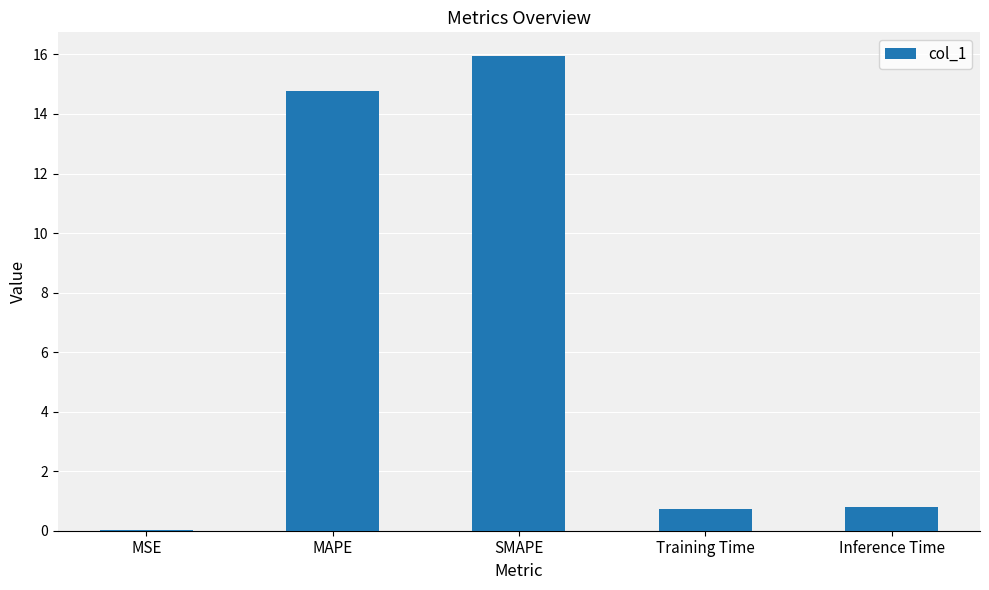

The value at MAPE is 20.1. True or false?

False